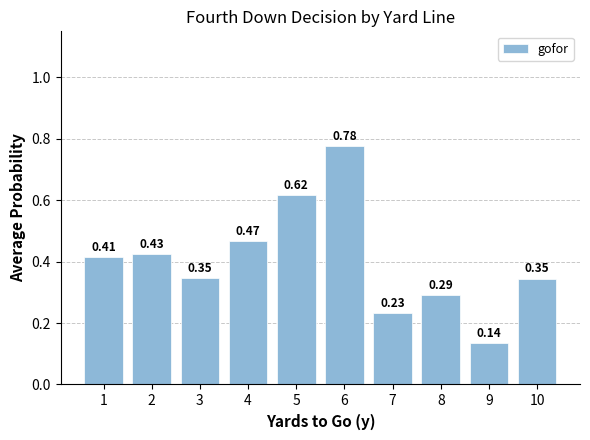

Are the bars horizontal?

No